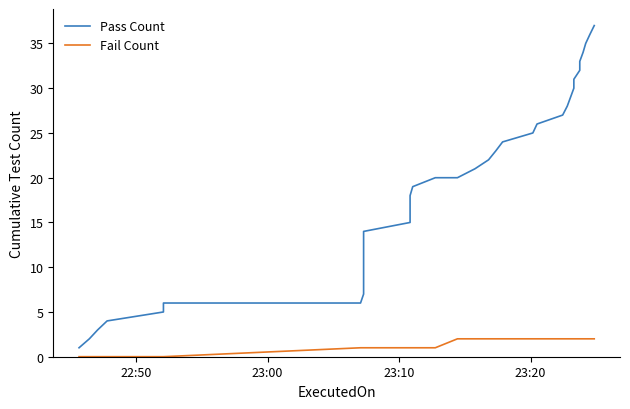

Rank the series by their maximum value, from highest to lowest.

Pass Count, Fail Count